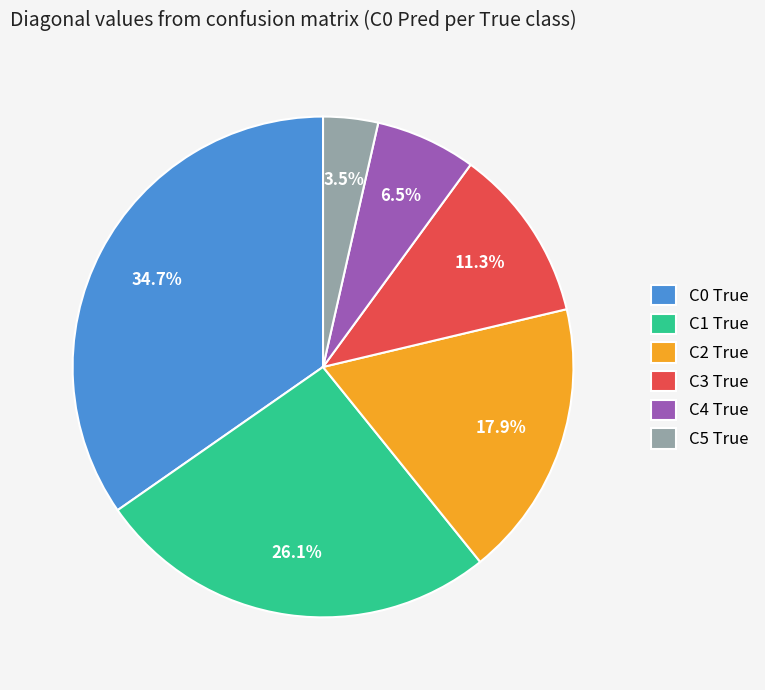

Is C4 True the majority of the pie?

No